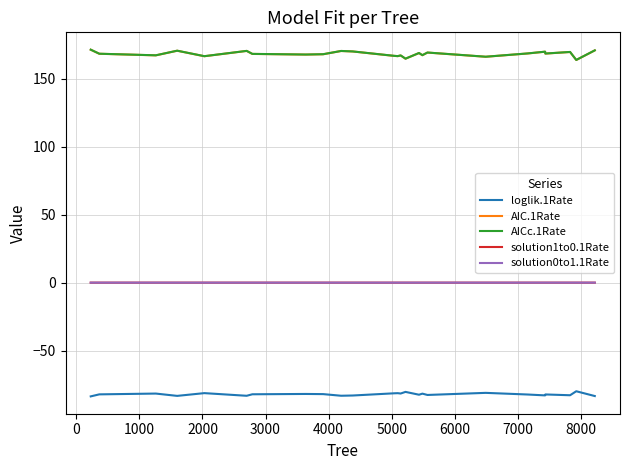

What is the smallest value displayed?

-83.7